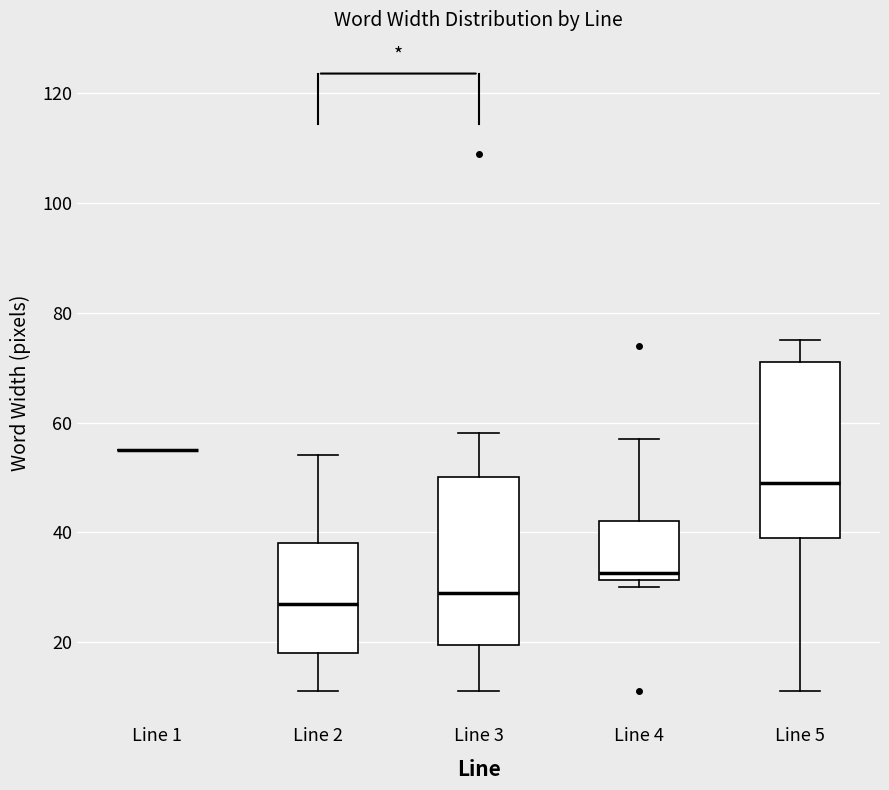

Where is the upper edge of the box for Line 2 on the y-axis? The values are not printed on the chart, so give them approximately, as read against the axis.

38